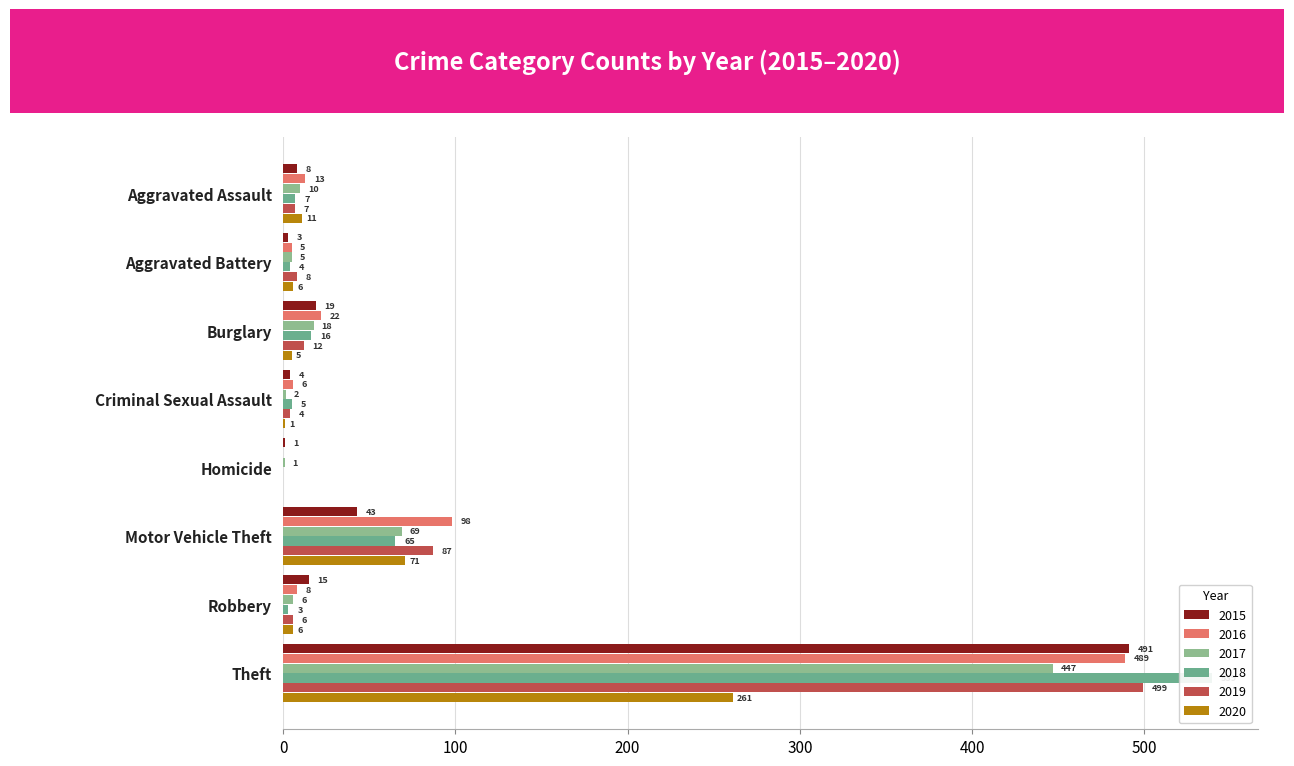

How many bars are there in each group?

6